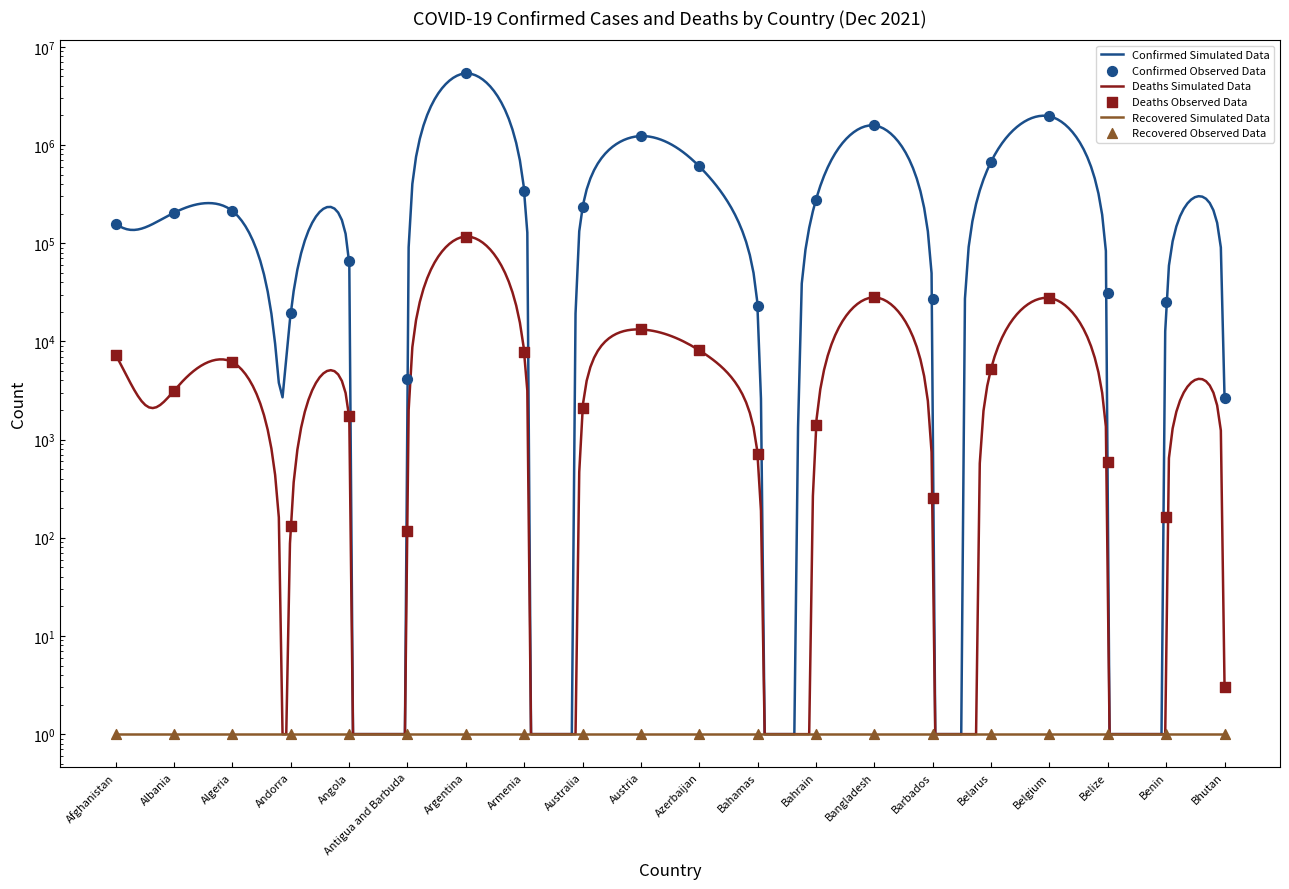

Is the value of Confirmed at Andorra greater than the value of Deaths at Angola?

Yes